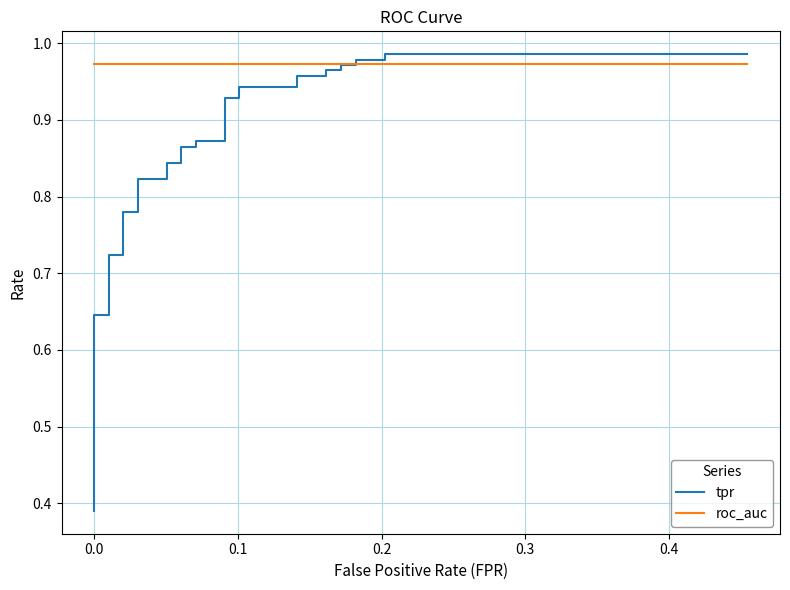

How many distinct data groups are displayed?

2